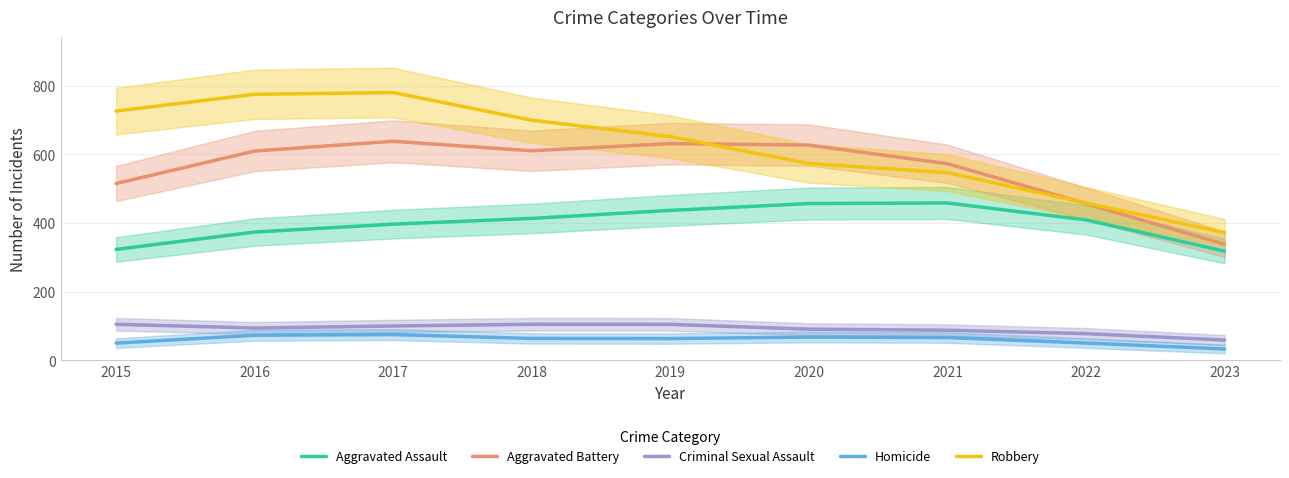

How many lines are shown in the chart?

5